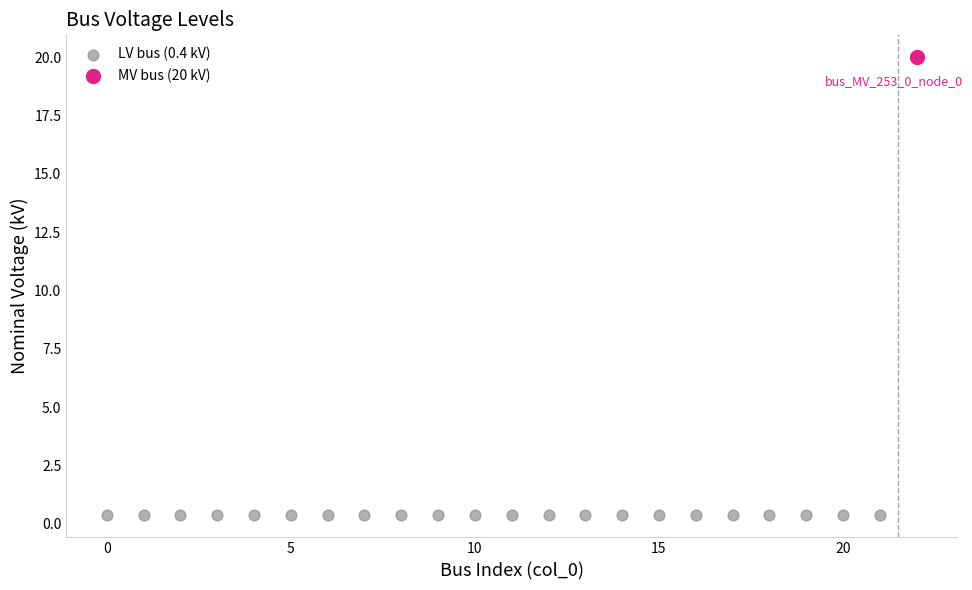

What are all the series names shown in the legend?

LV bus (0.4 kV), MV bus (20 kV)